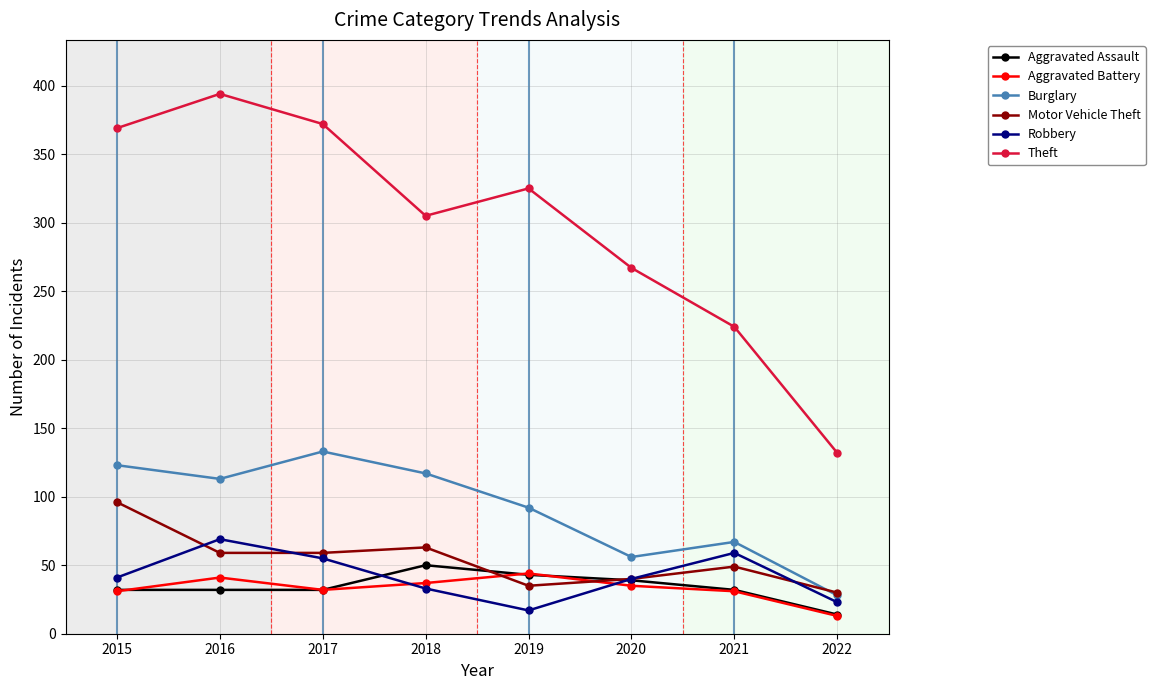

True or false: Motor Vehicle Theft and Theft cross at least once.

False